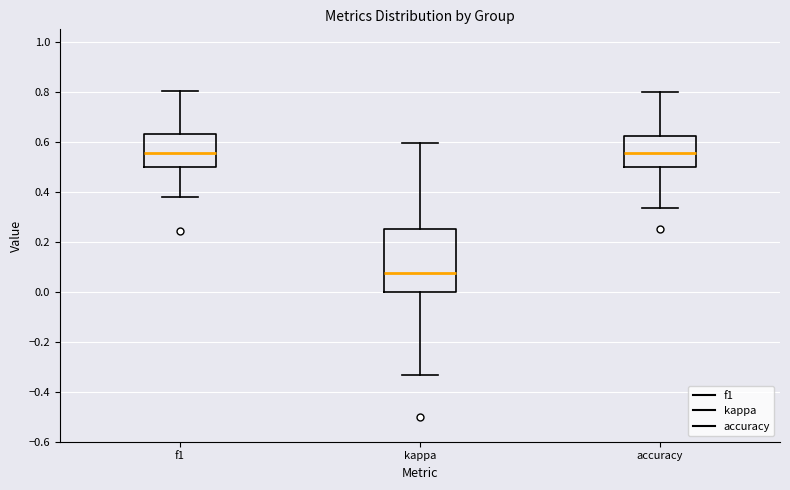

Which box has the lowest median line?

kappa